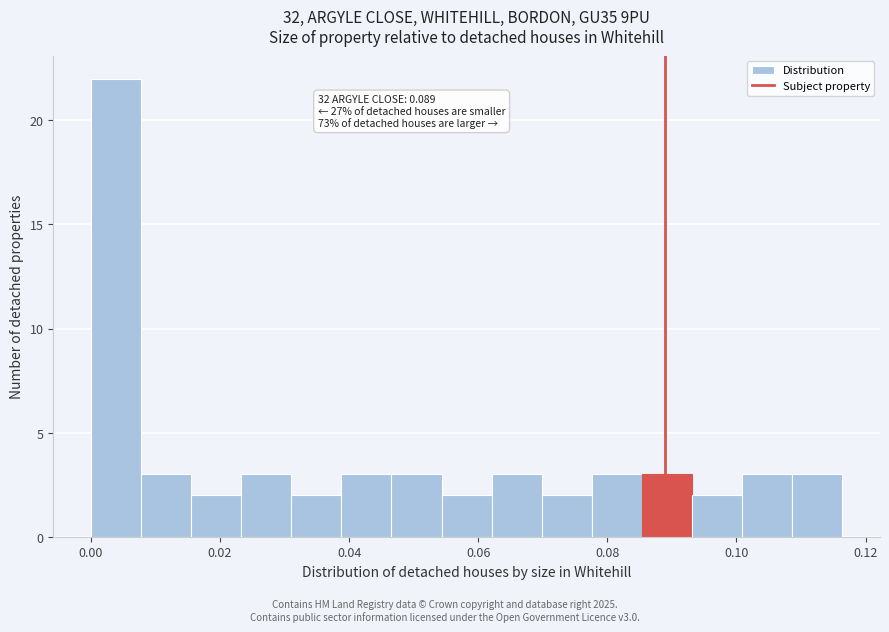

Around what value on the x-axis is the tallest bar? Give the approximate position of its centre, as read against the axis.

0.004